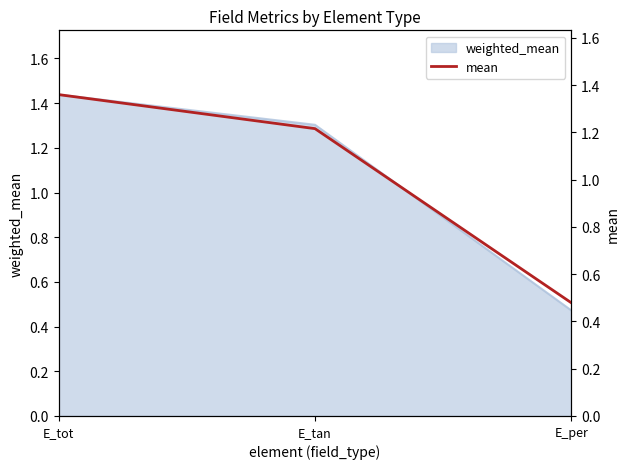

What position from the left is E_tan?

2